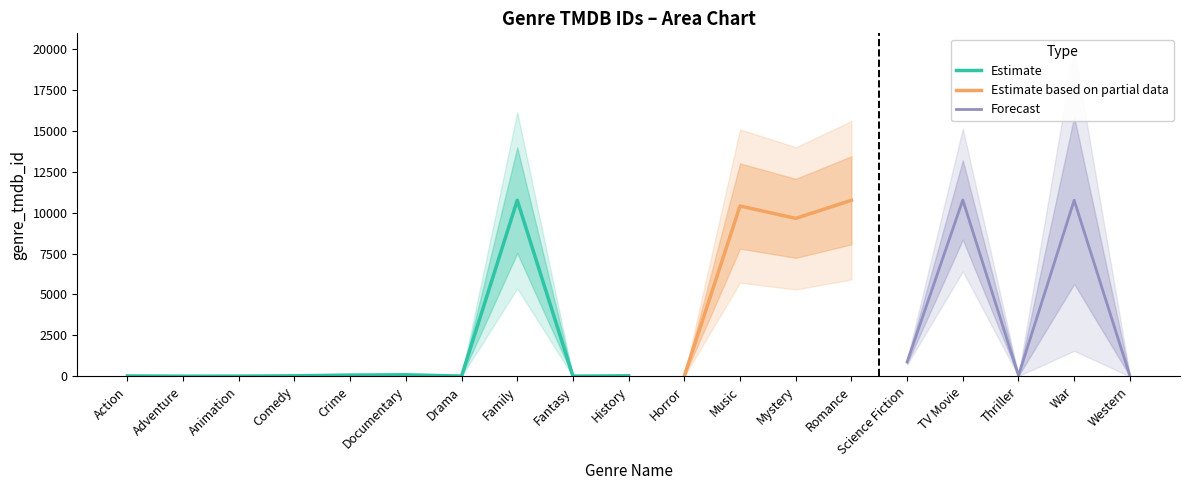

What is the sum of the values at Thriller and Horror?

80